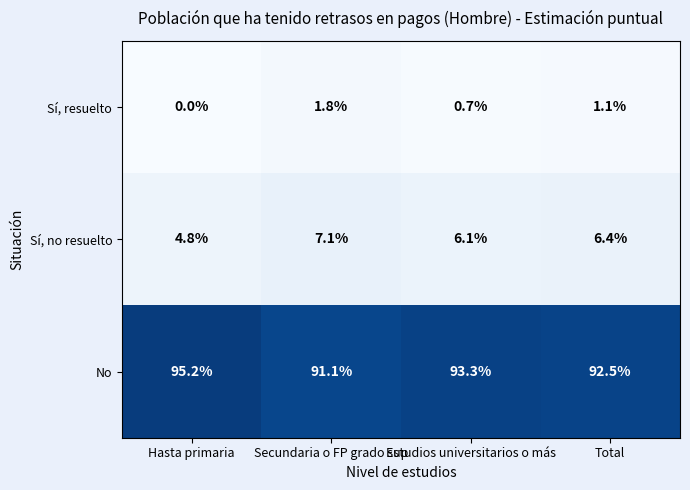

At which label does No first exceed 93?

Hasta primaria